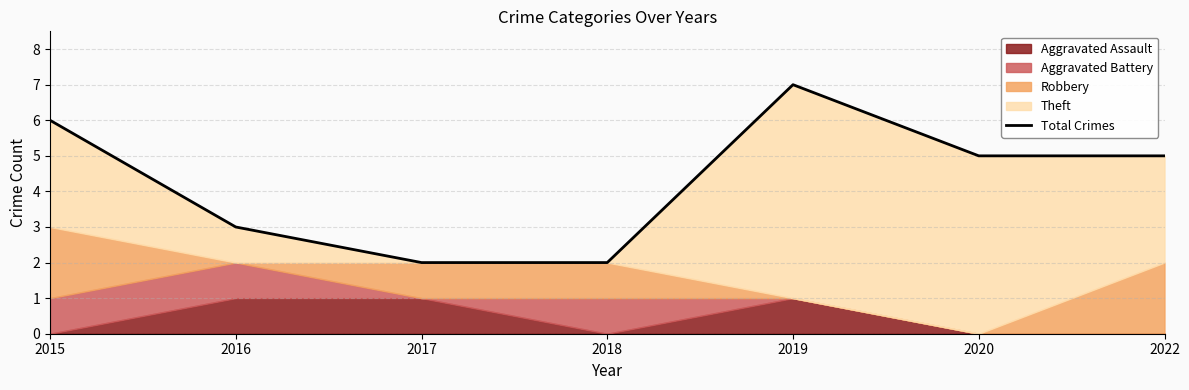

What is the smallest value displayed?

2